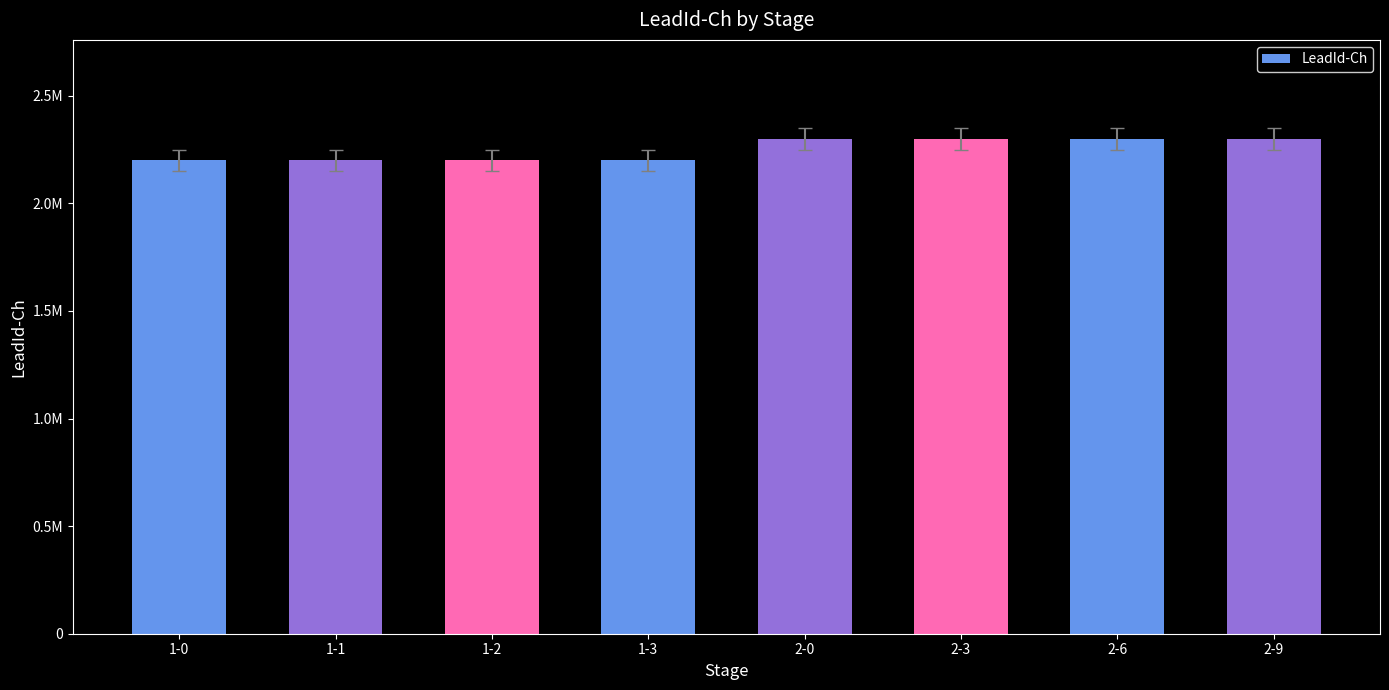

Reading left to right, list all the values displayed in this chart.

1-0=2200001	1-1=2200001	1-2=2200001	1-3=2200001	2-0=2300001	2-3=2300001	2-6=2300001	2-9=2300001